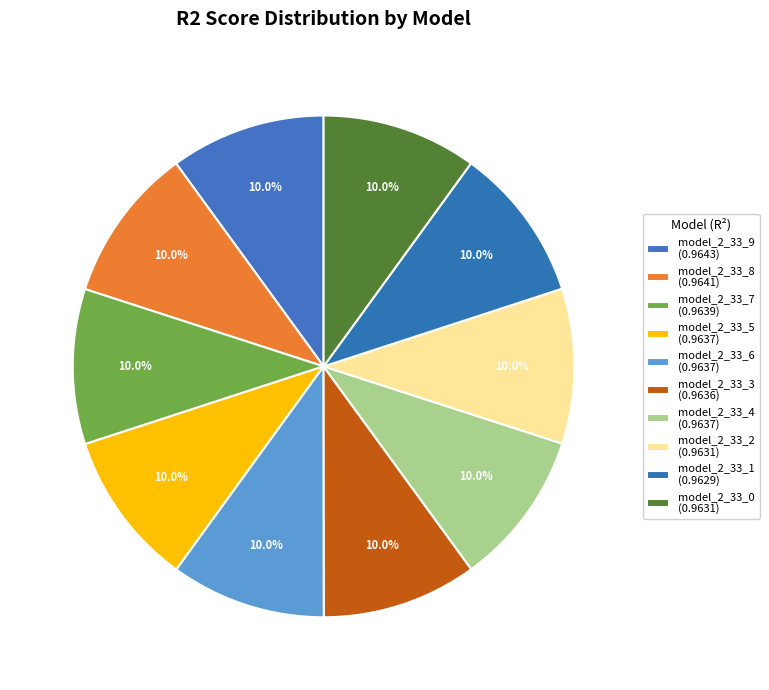

How many segments does this pie chart have?

10